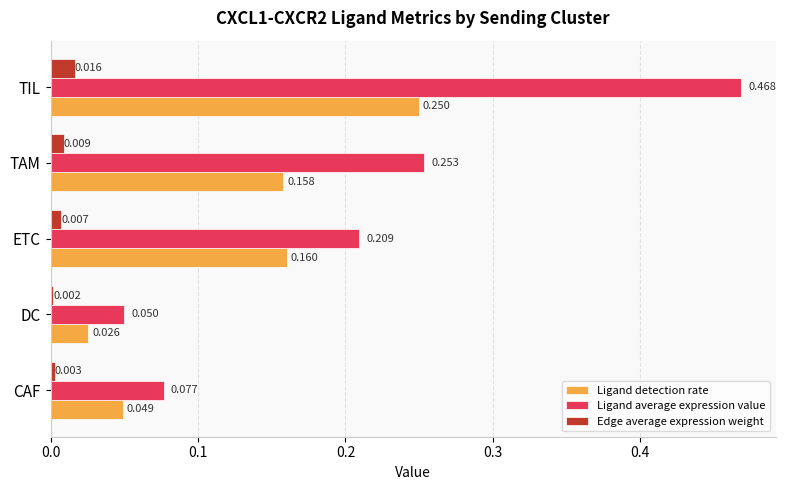

Which series changed the most between ETC and TAM?

Ligand average expression value